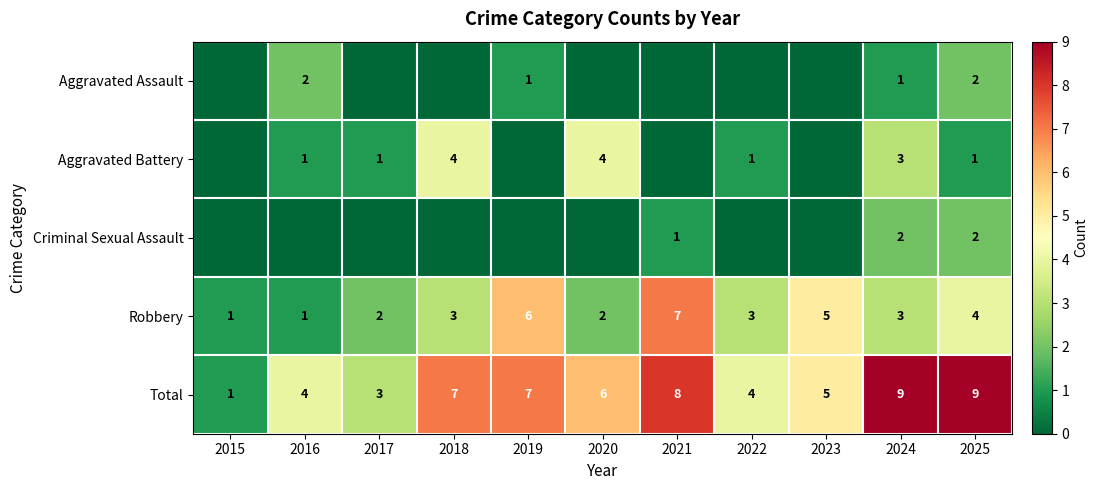

At how many categories does at least one series exceed 4?

7